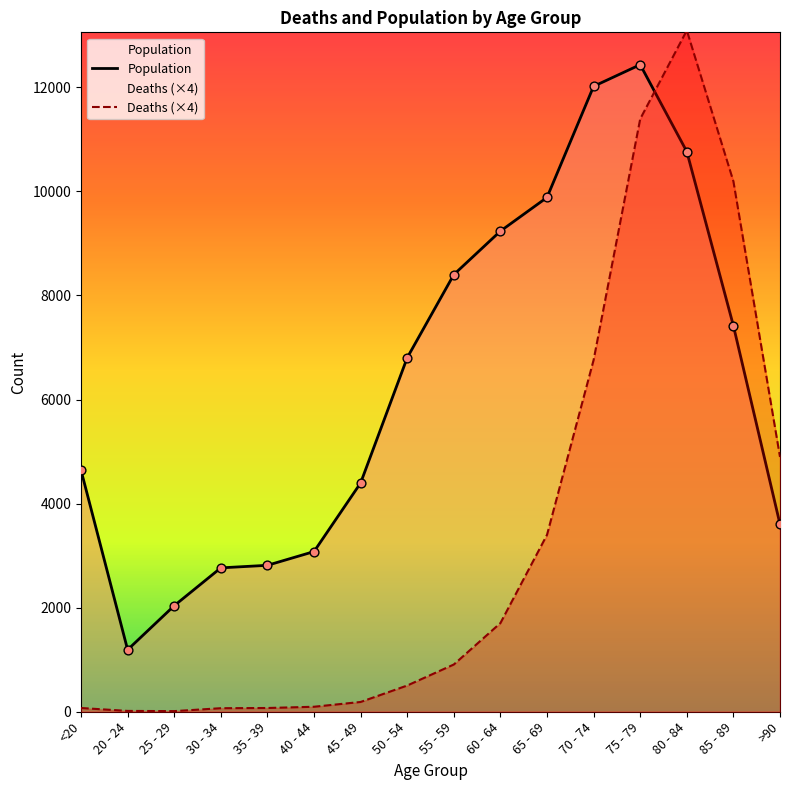

Is the value of Population at 40 - 44 greater than the value of Deaths (×4) at 30 - 34?

Yes